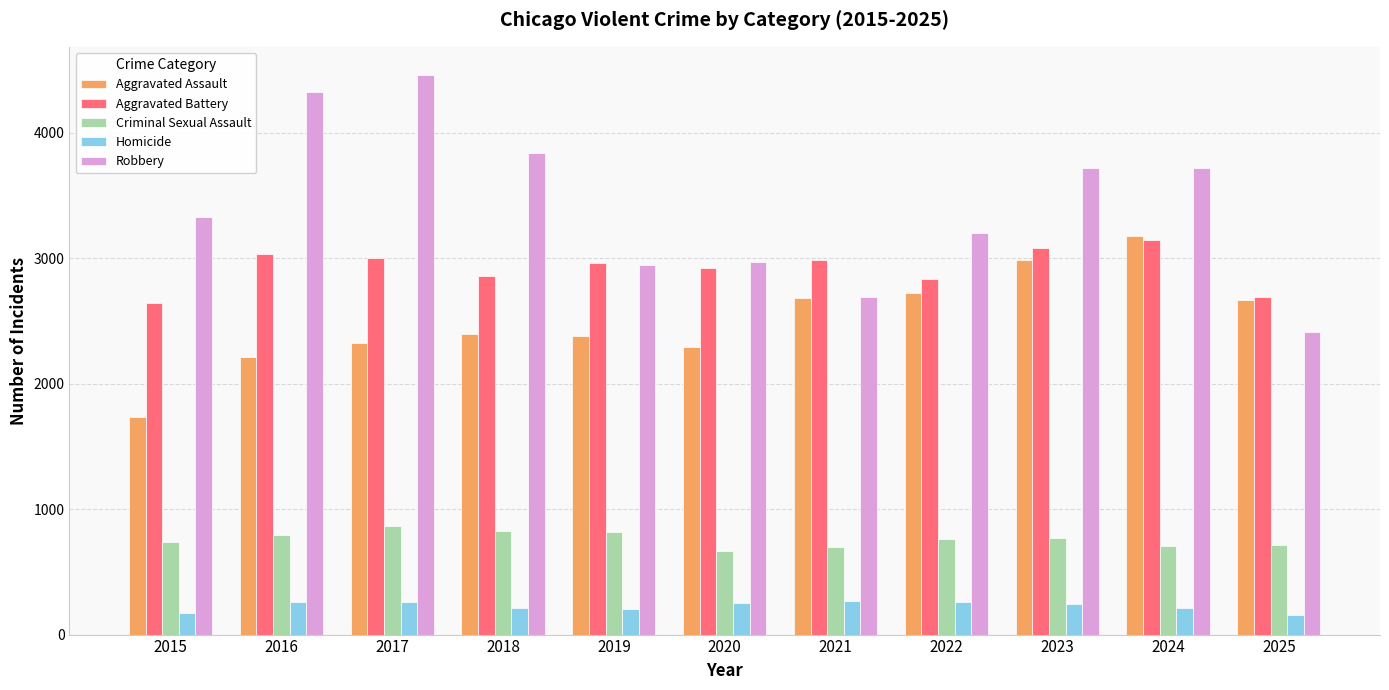

The Homicide series shows 203 at 2019. True or false?

True